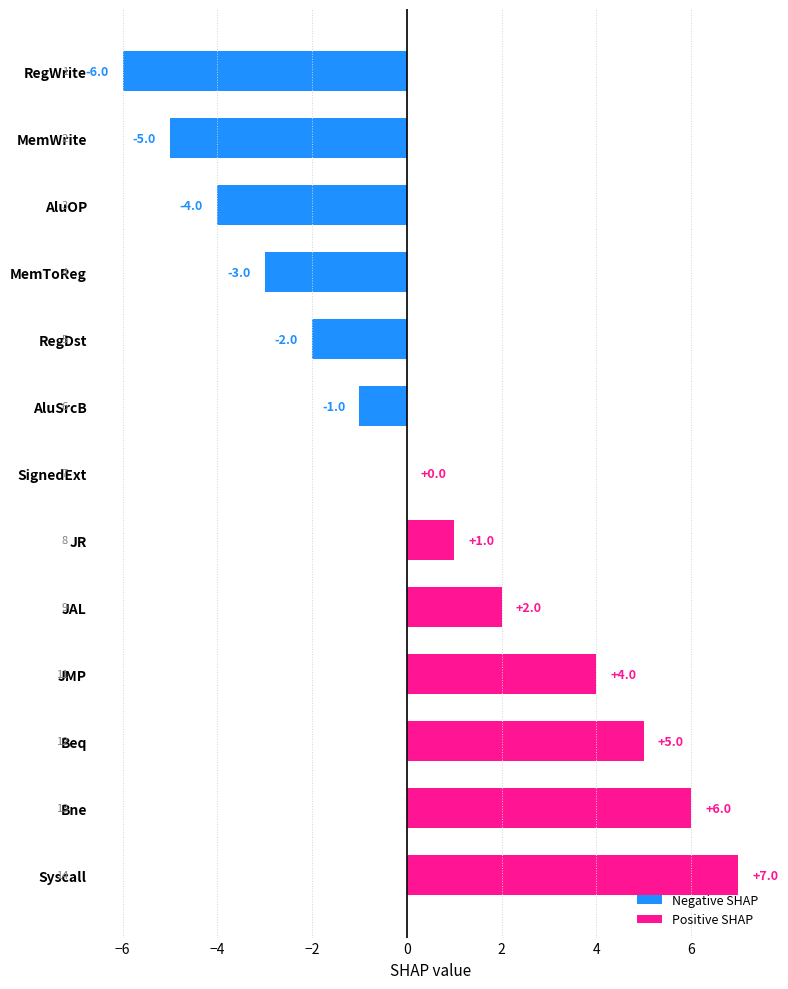

What is the sum of the values at AluOP and Syscall?

3